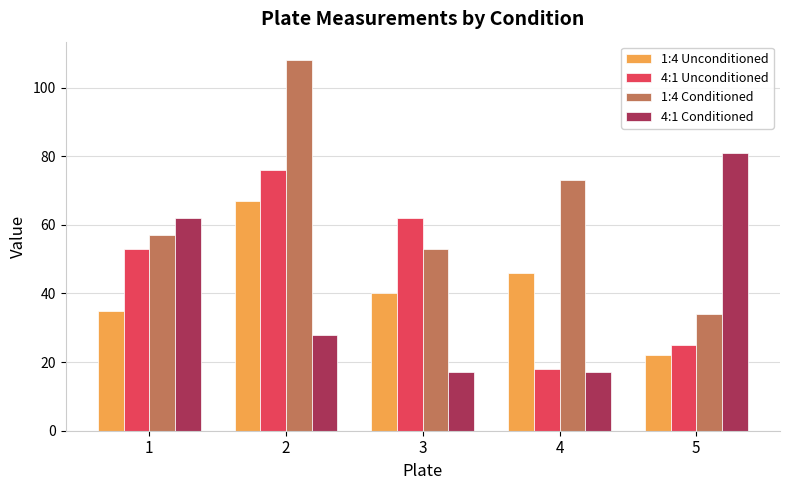

The 1:4 Conditioned series shows 38 at 1. True or false?

False